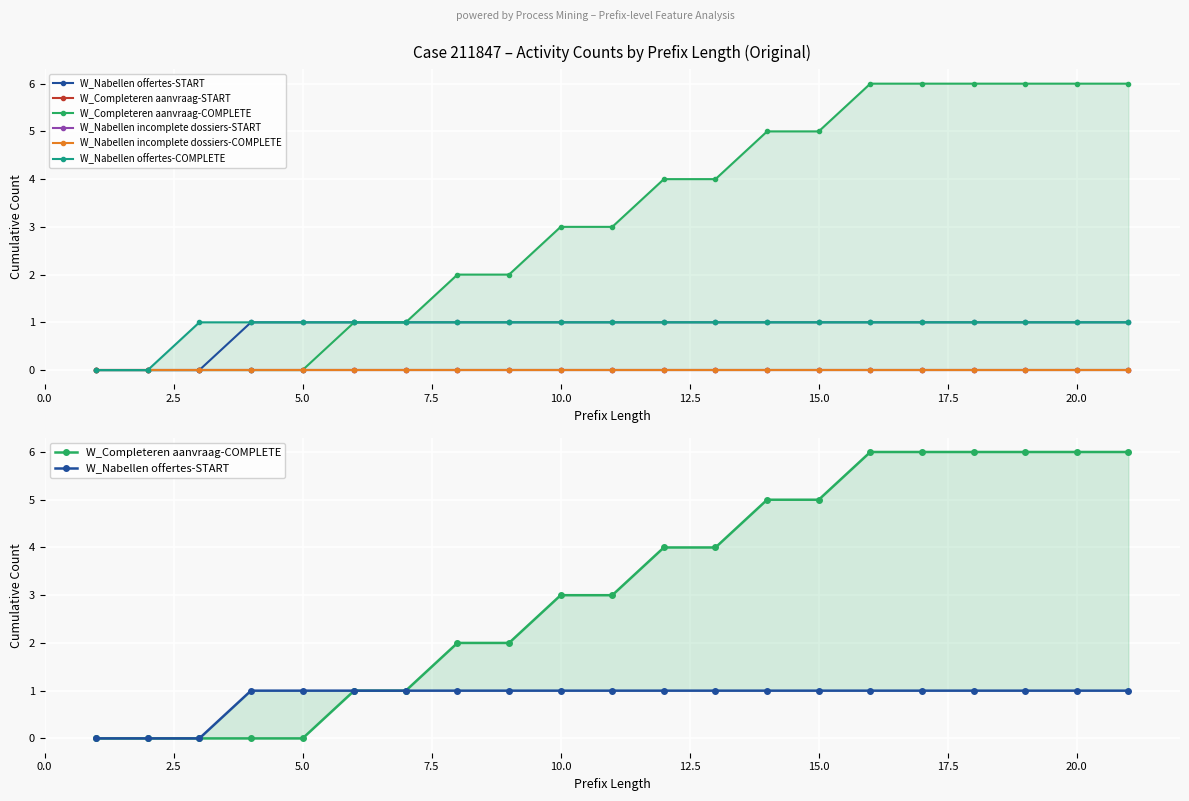

List the series in order of their peak value, highest first.

W_Completeren aanvraag-COMPLETE, W_Nabellen offertes-START, W_Nabellen offertes-COMPLETE, W_Completeren aanvraag-START, W_Nabellen incomplete dossiers-START, W_Nabellen incomplete dossiers-COMPLETE